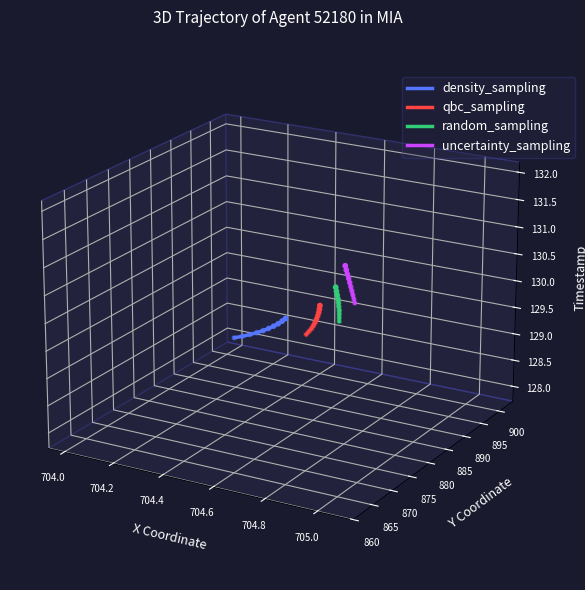

Which series has the largest Y range (max minus min)?

uncertainty_sampling